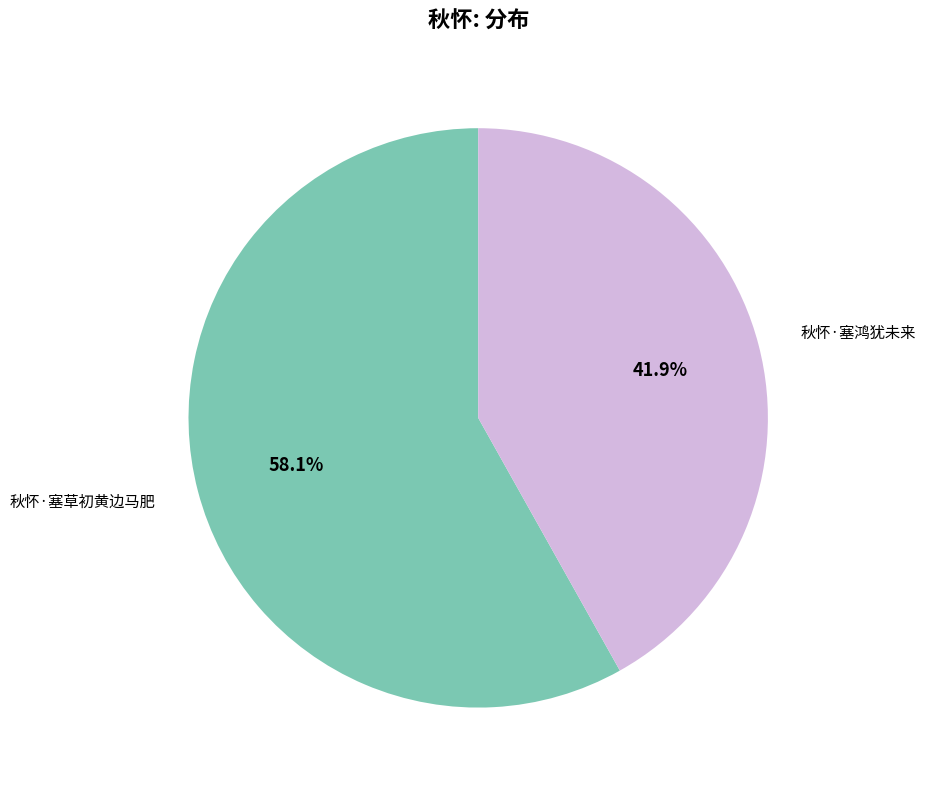

Is there any slice that represents more than half of the pie?

Yes